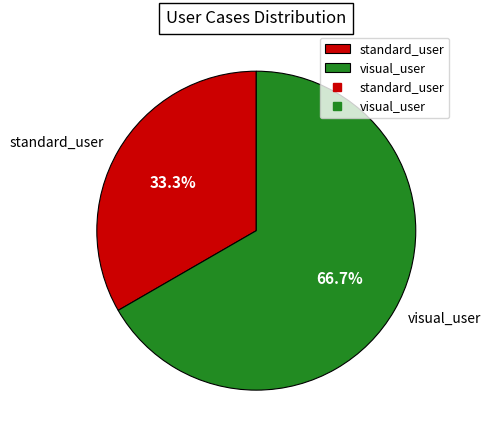

To the nearest percent, what is the difference between the largest and smallest slice percentages?

33%